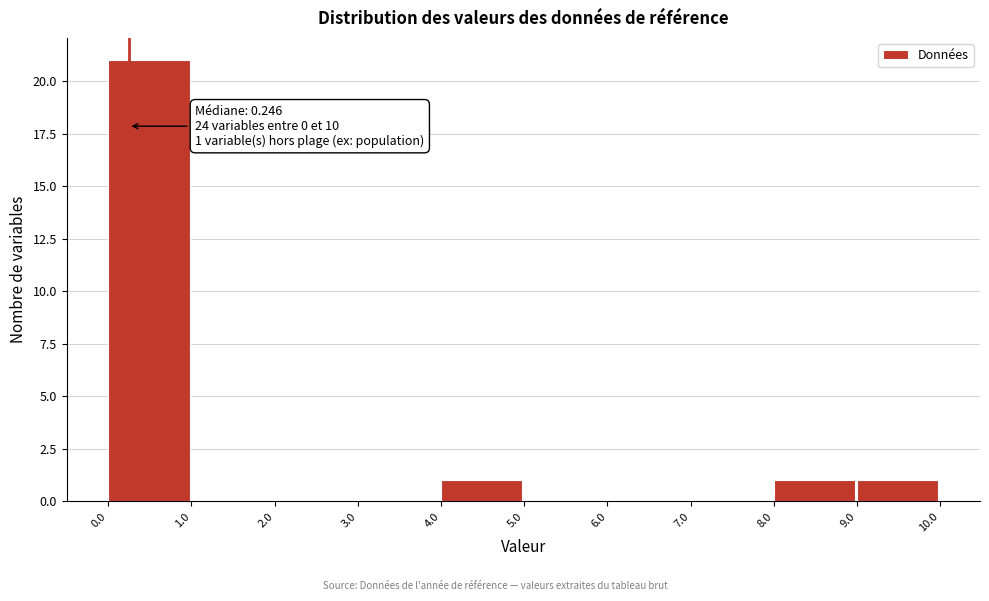

Which range on the x-axis has the tallest bar?

0.0 to 1.0